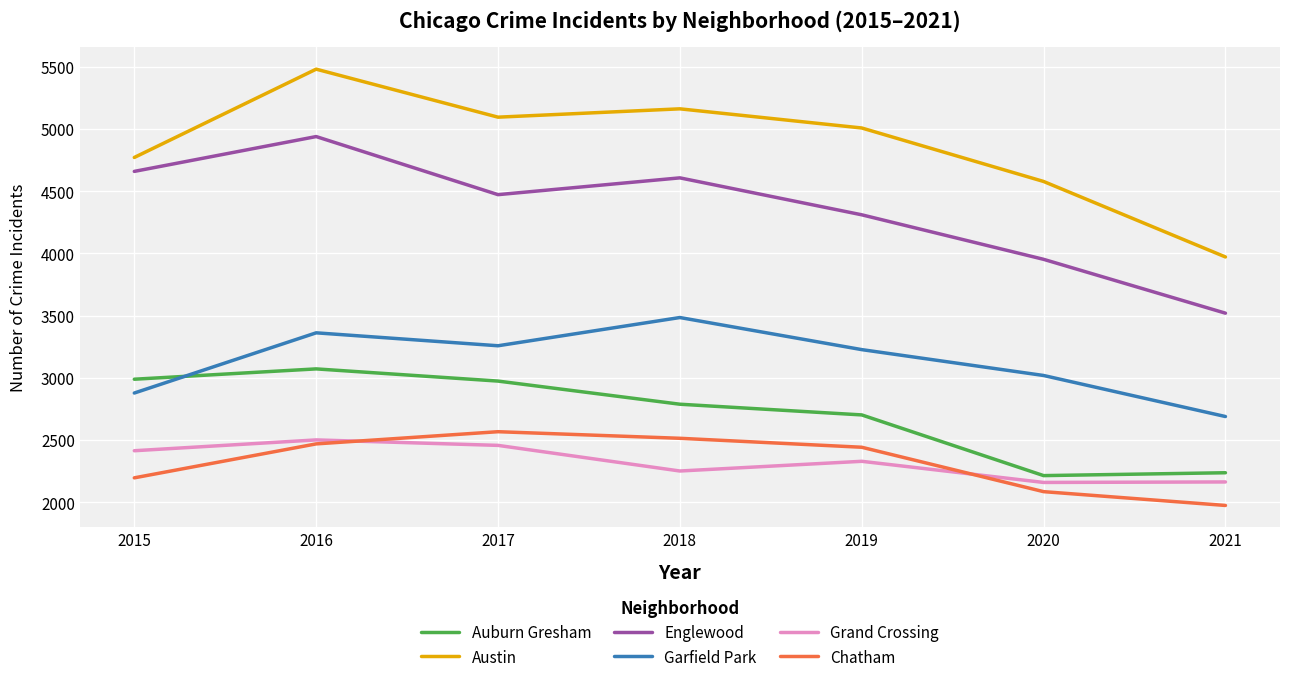

Is the value of Auburn Gresham at 2020 greater than the value of Englewood at 2016?

No